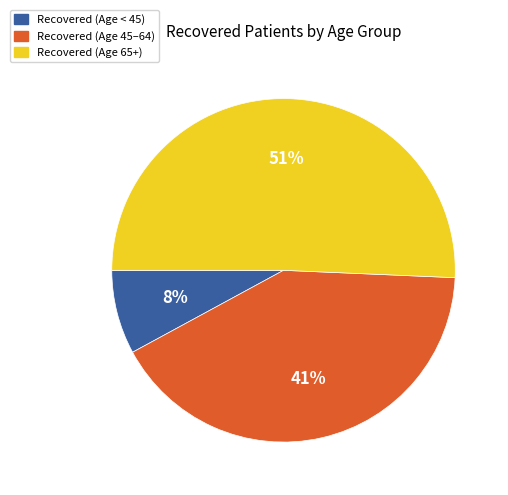

Is the sum of Recovered (Age 65+) and Recovered (Age 45–64) greater than half?

Yes